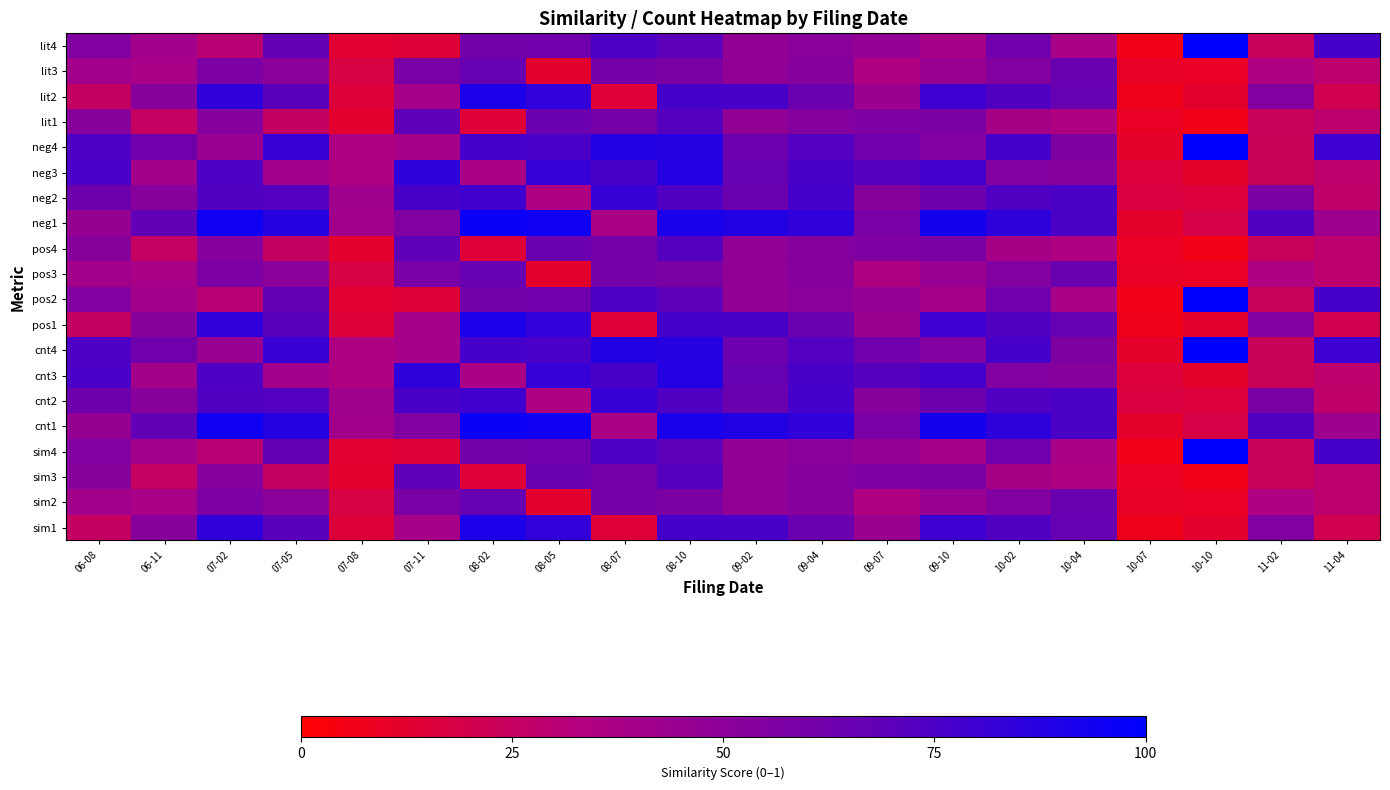

Reading right to left, list all the values displayed in this chart.

sim1: 11-04=0.2	11-02=0.5	10-10=0.1	10-07=0.1	10-04=0.7	10-02=0.7	09-10=0.8	09-07=0.4	09-04=0.6	09-02=0.8	08-10=0.8	08-07=0.1	08-05=0.8	08-02=0.9	07-11=0.4	07-08=0.2	07-05=0.7	07-02=0.8	06-11=0.5	06-08=0.3
sim2: 11-04=0.3	11-02=0.3	10-10=0.1	10-07=0.1	10-04=0.6	10-02=0.5	09-10=0.4	09-07=0.3	09-04=0.5	09-02=0.5	08-10=0.6	08-07=0.6	08-05=0.1	08-02=0.7	07-11=0.6	07-08=0.2	07-05=0.5	07-02=0.6	06-11=0.4	06-08=0.4
sim3: 11-04=0.3	11-02=0.2	10-10=0.1	10-07=0.1	10-04=0.3	10-02=0.4	09-10=0.6	09-07=0.6	09-04=0.5	09-02=0.5	08-10=0.7	08-07=0.6	08-05=0.6	08-02=0.1	07-11=0.7	07-08=0.1	07-05=0.3	07-02=0.5	06-11=0.3	06-08=0.5
sim4: 11-04=0.8	11-02=0.2	10-10=1.0	10-07=0.1	10-04=0.4	10-02=0.6	09-10=0.4	09-07=0.5	09-04=0.5	09-02=0.5	08-10=0.7	08-07=0.7	08-05=0.6	08-02=0.6	07-11=0.1	07-08=0.1	07-05=0.7	07-02=0.3	06-11=0.4	06-08=0.5
cnt1: 11-04=0.4	11-02=0.7	10-10=0.2	10-07=0.1	10-04=0.8	10-02=0.8	09-10=0.9	09-07=0.6	09-04=0.8	09-02=0.9	08-10=0.9	08-07=0.4	08-05=0.9	08-02=1.0	07-11=0.6	07-08=0.4	07-05=0.9	07-02=0.9	06-11=0.7	06-08=0.5
cnt2: 11-04=0.3	11-02=0.6	10-10=0.2	10-07=0.2	10-04=0.8	10-02=0.7	09-10=0.6	09-07=0.5	09-04=0.8	09-02=0.6	08-10=0.7	08-07=0.8	08-05=0.3	08-02=0.8	07-11=0.8	07-08=0.4	07-05=0.7	07-02=0.7	06-11=0.5	06-08=0.6
cnt3: 11-04=0.3	11-02=0.2	10-10=0.1	10-07=0.2	10-04=0.5	10-02=0.5	09-10=0.8	09-07=0.7	09-04=0.8	09-02=0.7	08-10=0.9	08-07=0.8	08-05=0.8	08-02=0.4	07-11=0.8	07-08=0.3	07-05=0.4	07-02=0.7	06-11=0.4	06-08=0.8
cnt4: 11-04=0.8	11-02=0.2	10-10=1.0	10-07=0.1	10-04=0.6	10-02=0.8	09-10=0.5	09-07=0.6	09-04=0.7	09-02=0.6	08-10=0.9	08-07=0.9	08-05=0.8	08-02=0.8	07-11=0.4	07-08=0.4	07-05=0.8	07-02=0.5	06-11=0.6	06-08=0.7
pos1: 11-04=0.2	11-02=0.5	10-10=0.1	10-07=0.1	10-04=0.7	10-02=0.7	09-10=0.8	09-07=0.4	09-04=0.6	09-02=0.8	08-10=0.8	08-07=0.1	08-05=0.8	08-02=0.9	07-11=0.4	07-08=0.2	07-05=0.7	07-02=0.8	06-11=0.5	06-08=0.3
pos2: 11-04=0.8	11-02=0.2	10-10=1.0	10-07=0.1	10-04=0.4	10-02=0.6	09-10=0.4	09-07=0.5	09-04=0.5	09-02=0.5	08-10=0.7	08-07=0.7	08-05=0.6	08-02=0.6	07-11=0.1	07-08=0.1	07-05=0.7	07-02=0.3	06-11=0.4	06-08=0.5
pos3: 11-04=0.3	11-02=0.3	10-10=0.1	10-07=0.1	10-04=0.6	10-02=0.5	09-10=0.4	09-07=0.3	09-04=0.5	09-02=0.5	08-10=0.6	08-07=0.6	08-05=0.1	08-02=0.7	07-11=0.6	07-08=0.2	07-05=0.5	07-02=0.6	06-11=0.4	06-08=0.4
pos4: 11-04=0.3	11-02=0.2	10-10=0.1	10-07=0.1	10-04=0.3	10-02=0.4	09-10=0.6	09-07=0.6	09-04=0.5	09-02=0.5	08-10=0.7	08-07=0.6	08-05=0.6	08-02=0.1	07-11=0.7	07-08=0.1	07-05=0.3	07-02=0.5	06-11=0.3	06-08=0.5
neg1: 11-04=0.4	11-02=0.7	10-10=0.2	10-07=0.1	10-04=0.8	10-02=0.8	09-10=0.9	09-07=0.6	09-04=0.8	09-02=0.9	08-10=0.9	08-07=0.4	08-05=0.9	08-02=1.0	07-11=0.6	07-08=0.4	07-05=0.9	07-02=0.9	06-11=0.7	06-08=0.5
neg2: 11-04=0.3	11-02=0.6	10-10=0.2	10-07=0.2	10-04=0.8	10-02=0.7	09-10=0.6	09-07=0.5	09-04=0.8	09-02=0.6	08-10=0.7	08-07=0.8	08-05=0.3	08-02=0.8	07-11=0.8	07-08=0.4	07-05=0.7	07-02=0.7	06-11=0.5	06-08=0.6
neg3: 11-04=0.3	11-02=0.2	10-10=0.1	10-07=0.2	10-04=0.5	10-02=0.5	09-10=0.8	09-07=0.7	09-04=0.8	09-02=0.7	08-10=0.9	08-07=0.8	08-05=0.8	08-02=0.4	07-11=0.8	07-08=0.3	07-05=0.4	07-02=0.7	06-11=0.4	06-08=0.8
neg4: 11-04=0.8	11-02=0.2	10-10=1.0	10-07=0.1	10-04=0.6	10-02=0.8	09-10=0.5	09-07=0.6	09-04=0.7	09-02=0.6	08-10=0.9	08-07=0.9	08-05=0.8	08-02=0.8	07-11=0.4	07-08=0.4	07-05=0.8	07-02=0.5	06-11=0.6	06-08=0.7
lit1: 11-04=0.3	11-02=0.2	10-10=0.1	10-07=0.1	10-04=0.3	10-02=0.4	09-10=0.6	09-07=0.6	09-04=0.5	09-02=0.5	08-10=0.7	08-07=0.6	08-05=0.6	08-02=0.1	07-11=0.7	07-08=0.1	07-05=0.3	07-02=0.5	06-11=0.3	06-08=0.5
lit2: 11-04=0.2	11-02=0.5	10-10=0.1	10-07=0.1	10-04=0.7	10-02=0.7	09-10=0.8	09-07=0.4	09-04=0.6	09-02=0.8	08-10=0.8	08-07=0.1	08-05=0.8	08-02=0.9	07-11=0.4	07-08=0.2	07-05=0.7	07-02=0.8	06-11=0.5	06-08=0.3
lit3: 11-04=0.3	11-02=0.3	10-10=0.1	10-07=0.1	10-04=0.6	10-02=0.5	09-10=0.4	09-07=0.3	09-04=0.5	09-02=0.5	08-10=0.6	08-07=0.6	08-05=0.1	08-02=0.7	07-11=0.6	07-08=0.2	07-05=0.5	07-02=0.6	06-11=0.4	06-08=0.4
lit4: 11-04=0.8	11-02=0.2	10-10=1.0	10-07=0.1	10-04=0.4	10-02=0.6	09-10=0.4	09-07=0.5	09-04=0.5	09-02=0.5	08-10=0.7	08-07=0.7	08-05=0.6	08-02=0.6	07-11=0.1	07-08=0.1	07-05=0.7	07-02=0.3	06-11=0.4	06-08=0.5